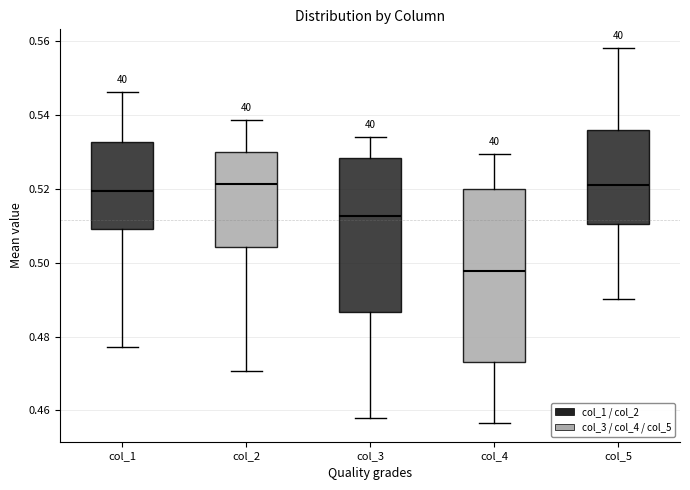

Where does the upper whisker of the box for col_4 end on the y-axis? The values are not printed on the chart, so give them approximately, as read against the axis.

0.530